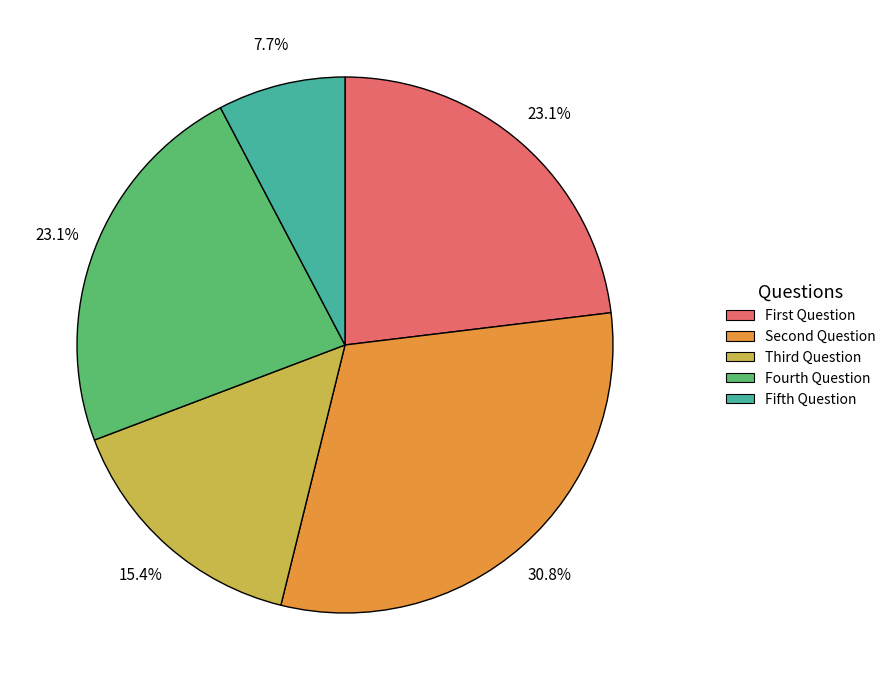

What percentage is the Fifth Question slice, to the nearest percent?

8%